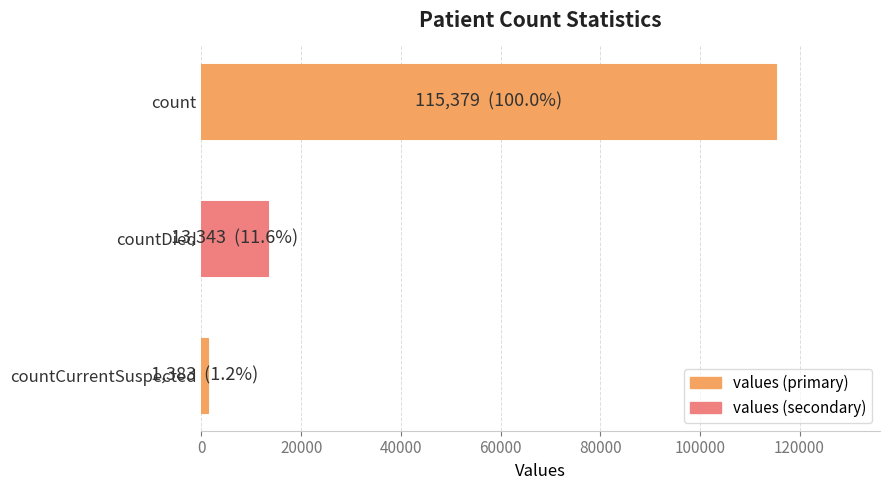

Rank the categories by value from highest to lowest.

count, countDied, countCurrentSuspected